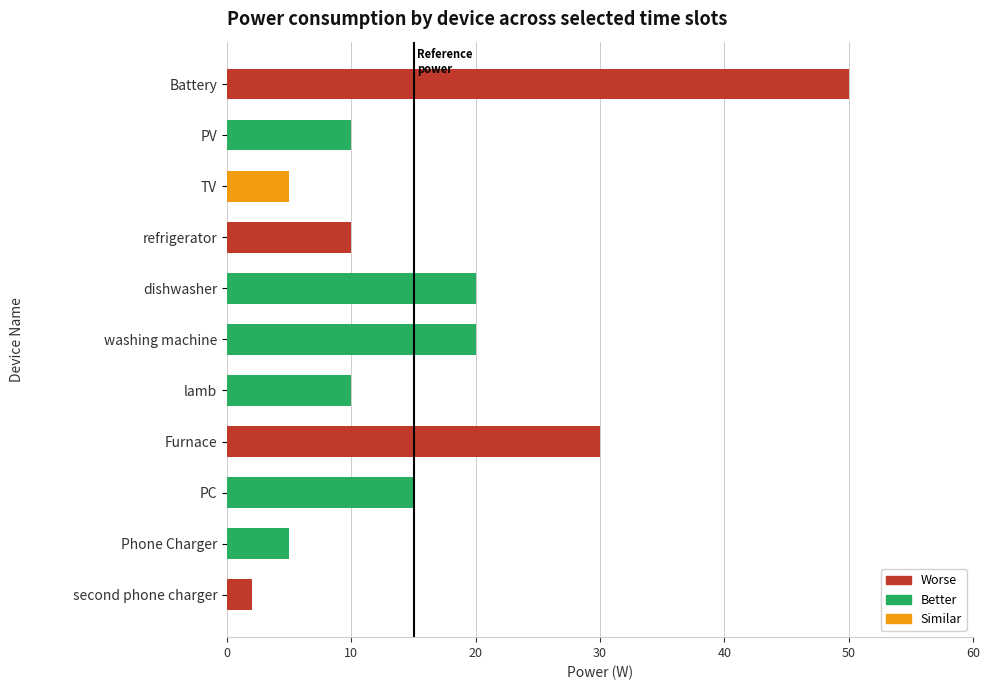

What is the sum of the values at second phone charger and refrigerator?

12